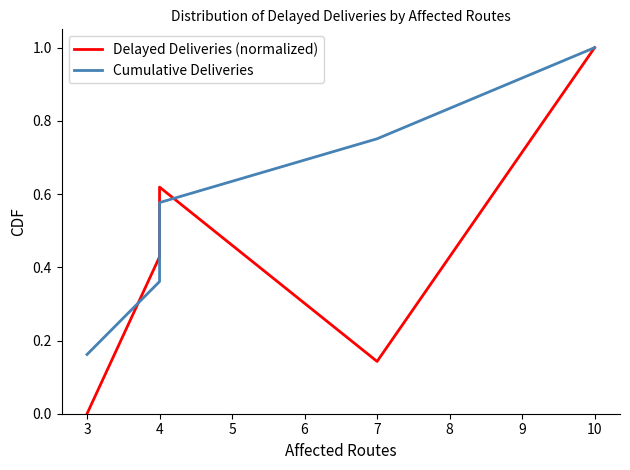

True or false: Delayed Deliveries (normalized) has a value of 0.4 at 10.

False